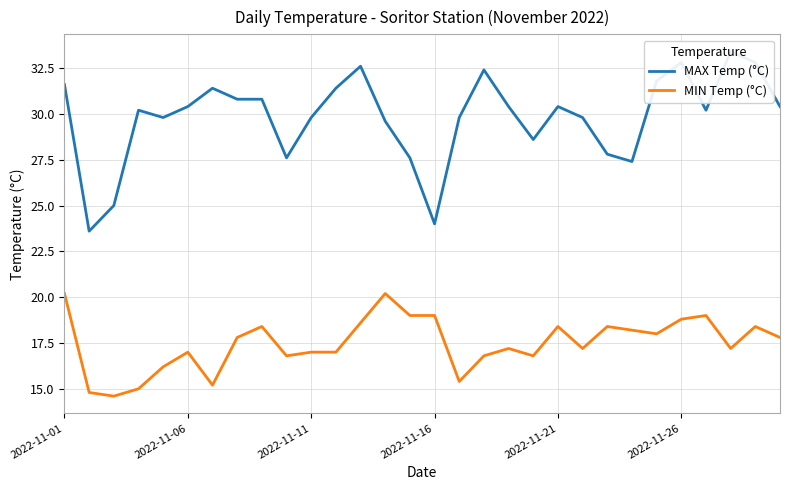

List the series in order of their overall mean, lowest first.

MIN Temp (°C), MAX Temp (°C)